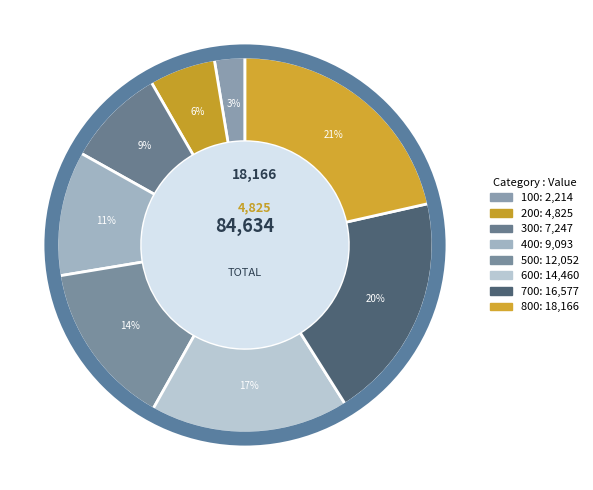

Approximately how many times larger is the value at 500 compared to 300?

1.7